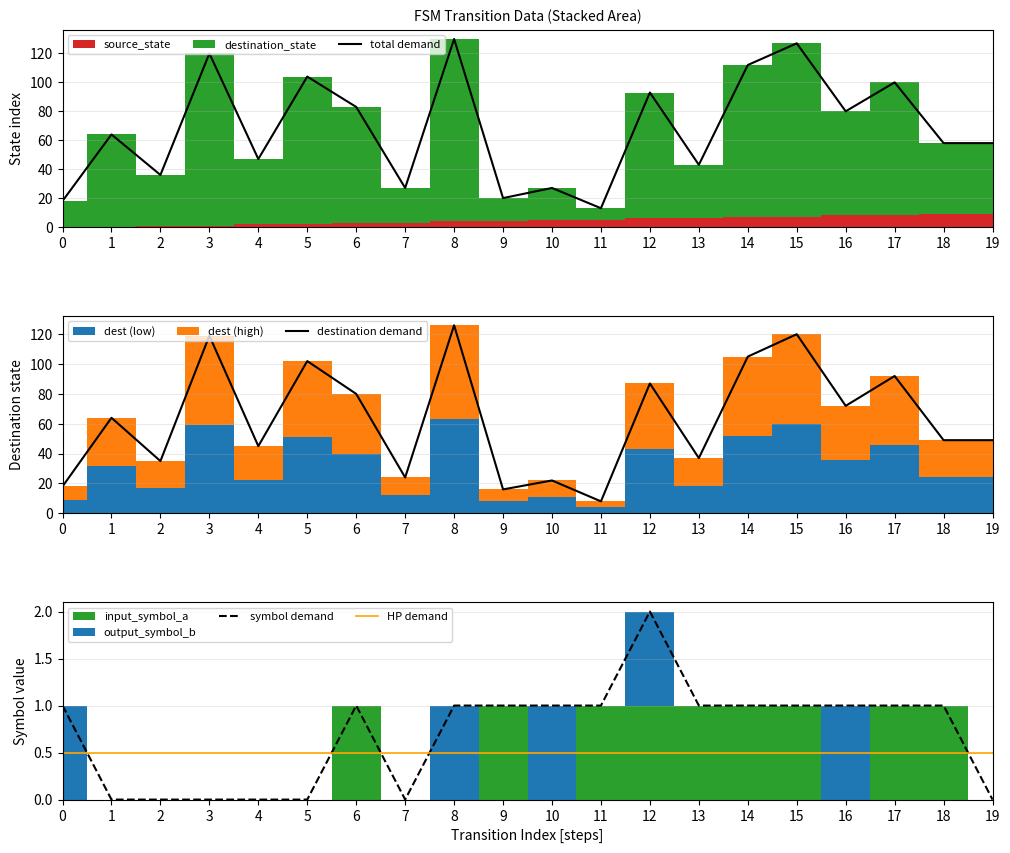

What is the total value across all series at 6?

164.5